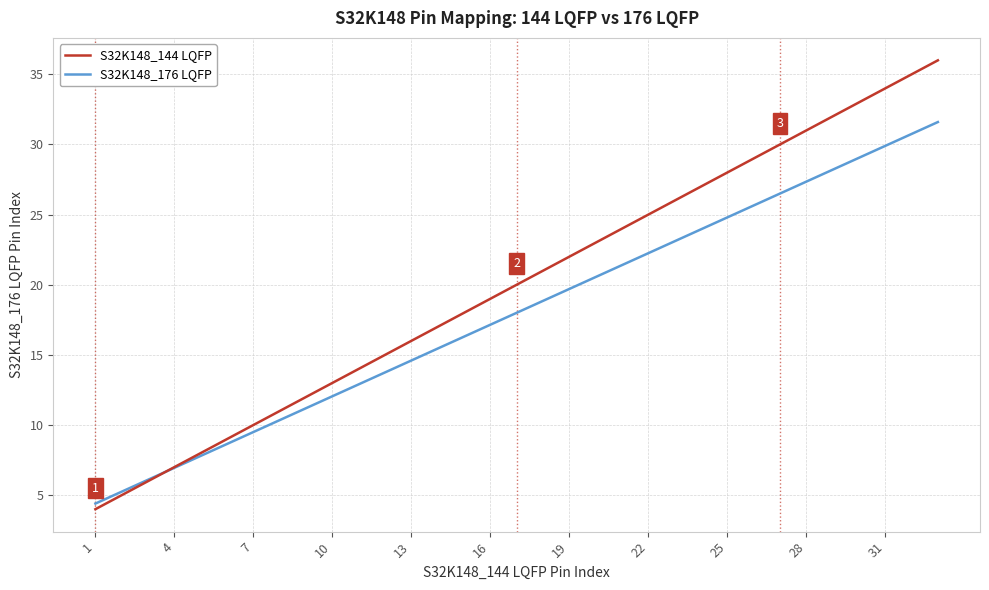

After their last crossing, which series has the higher values: S32K148_144 LQFP or S32K148_176 LQFP?

S32K148_144 LQFP